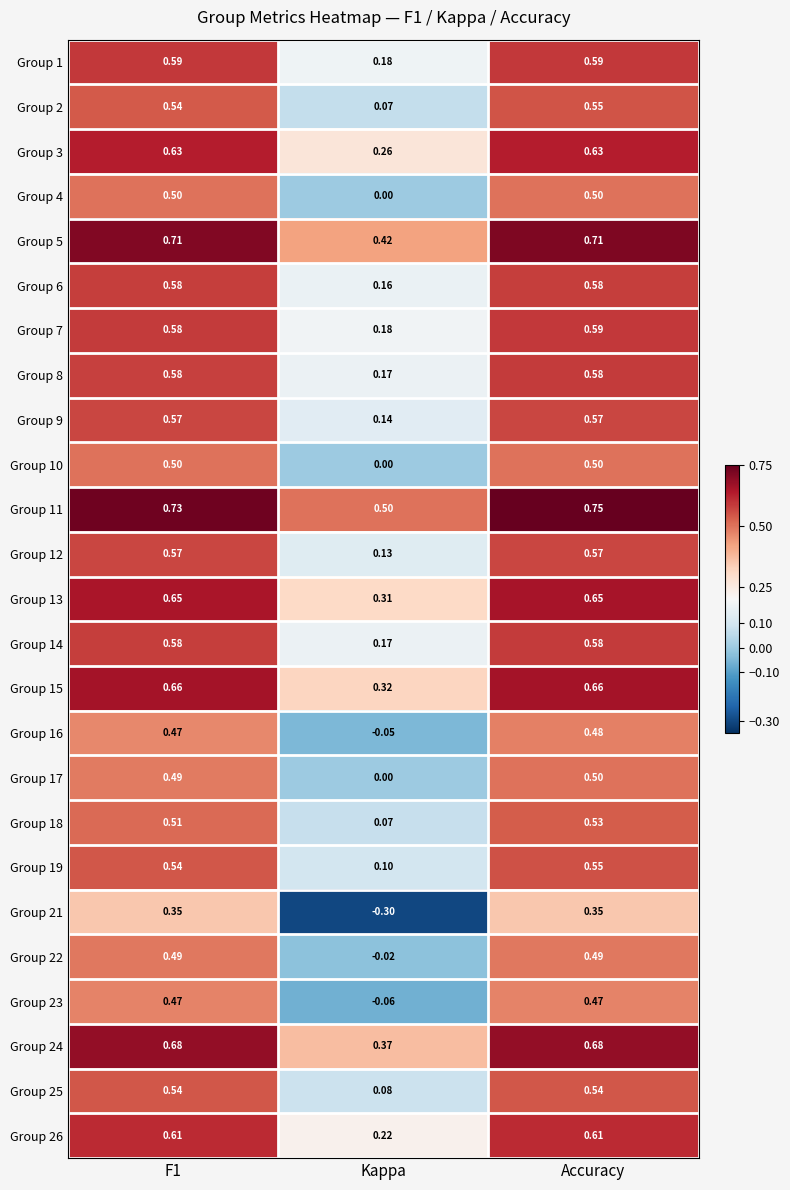

Which category has the lowest value across all series?

Kappa